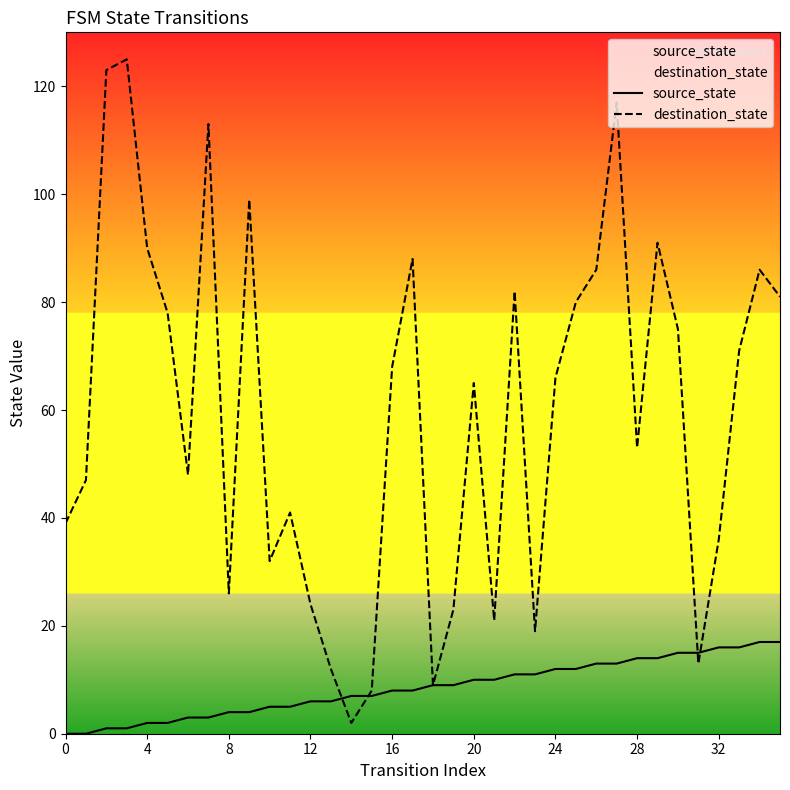

What is the value of the destination_state point at the 4th from the left?

125